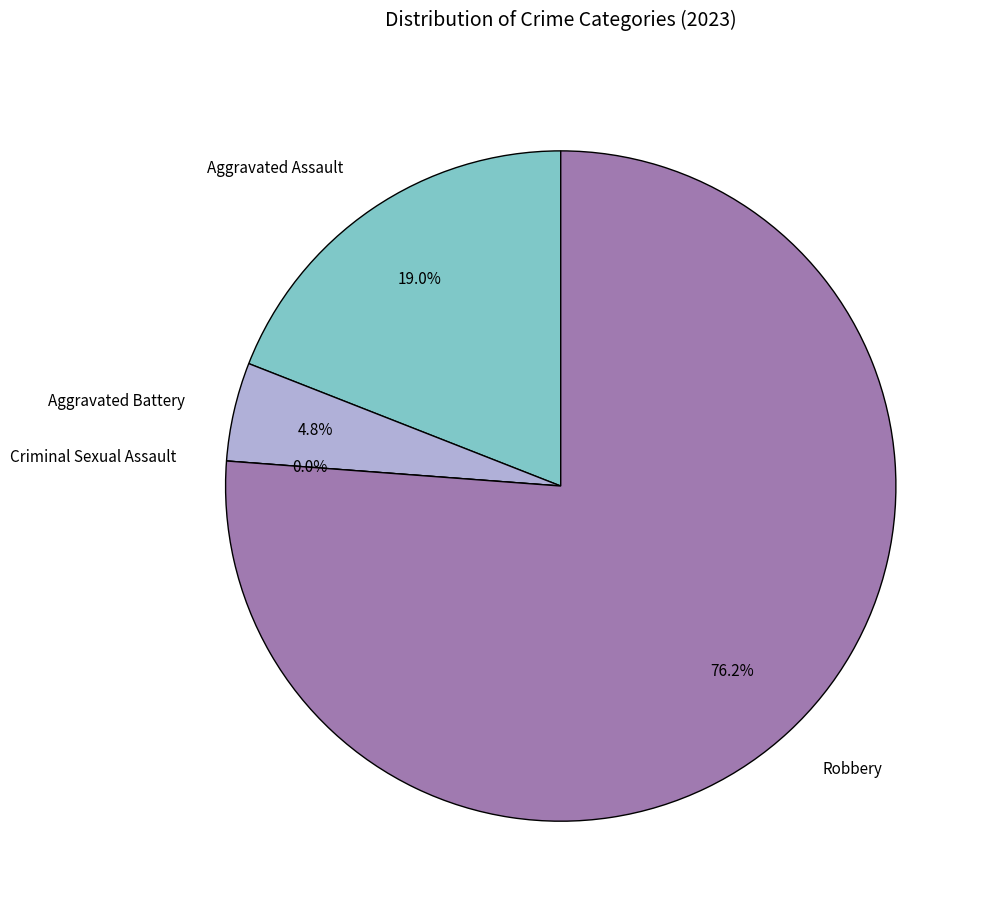

What percentage is the Aggravated Assault slice, to the nearest percent?

19%